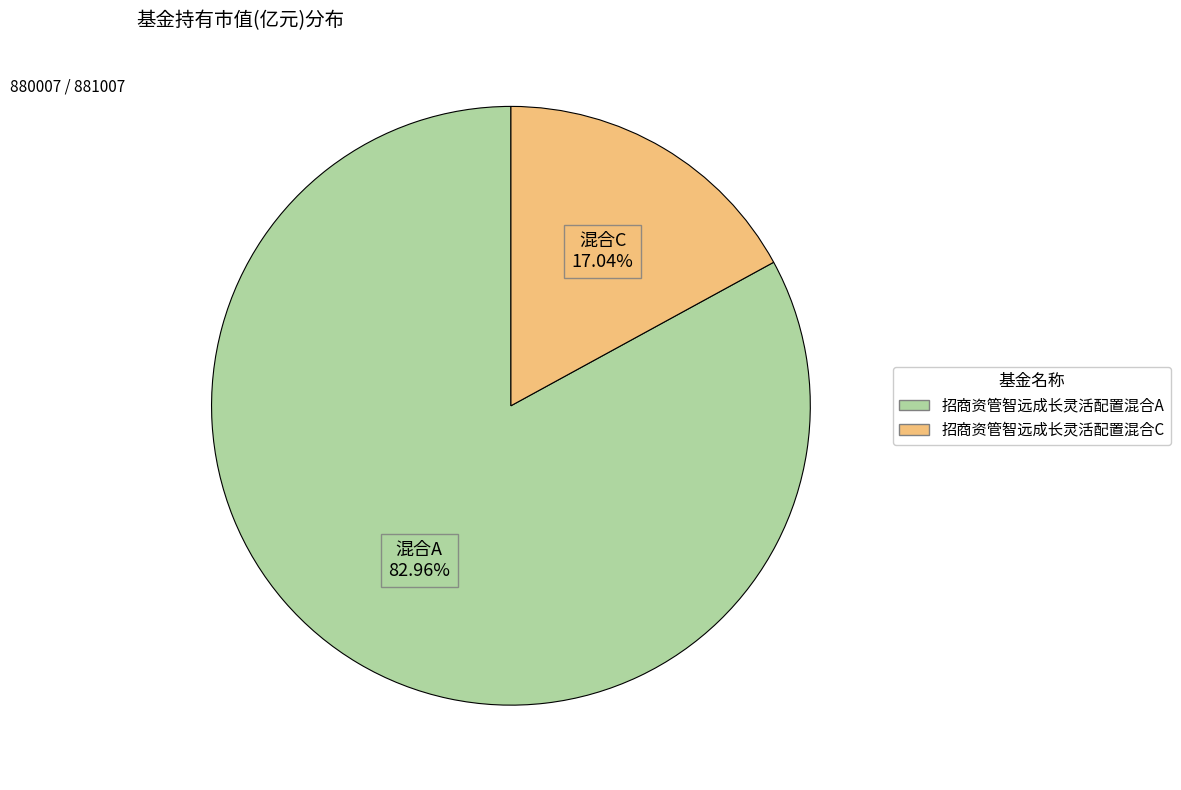

Is it true that 招商资管智远成长灵活配置混合A is 83% of the pie?

True